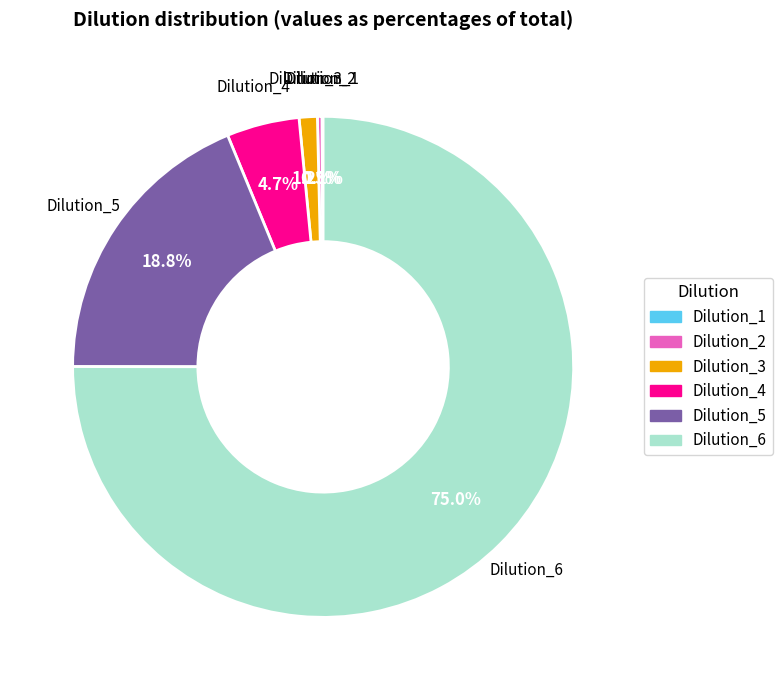

What is the ratio of the value at Dilution_4 to the value at Dilution_2?

16.0